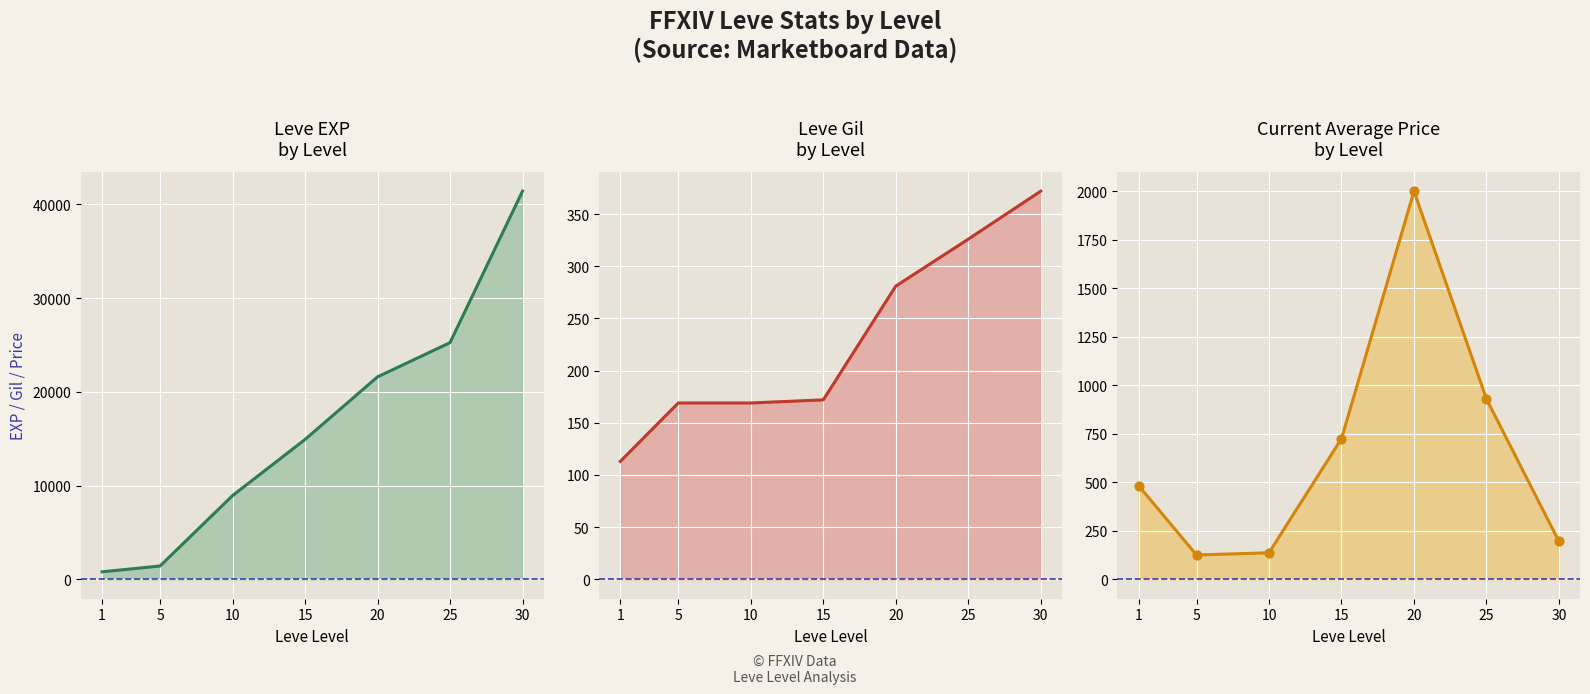

At which category is the sum across all series the highest?

30